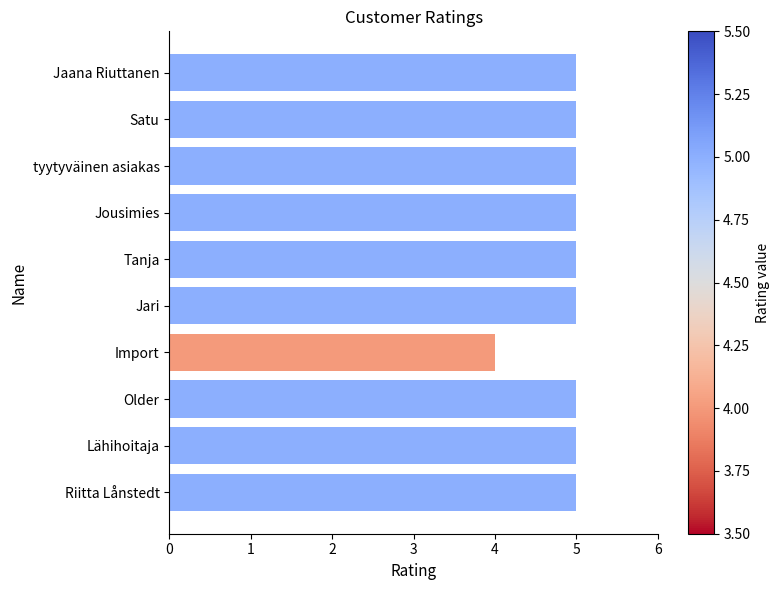

Reading bottom to top, list all the values displayed in this chart.

Riitta Lånstedt=5	Lähihoitaja=5	Older=5	Import=4	Jari=5	Tanja=5	Jousimies=5	tyytyväinen asiakas=5	Satu=5	Jaana Riuttanen=5